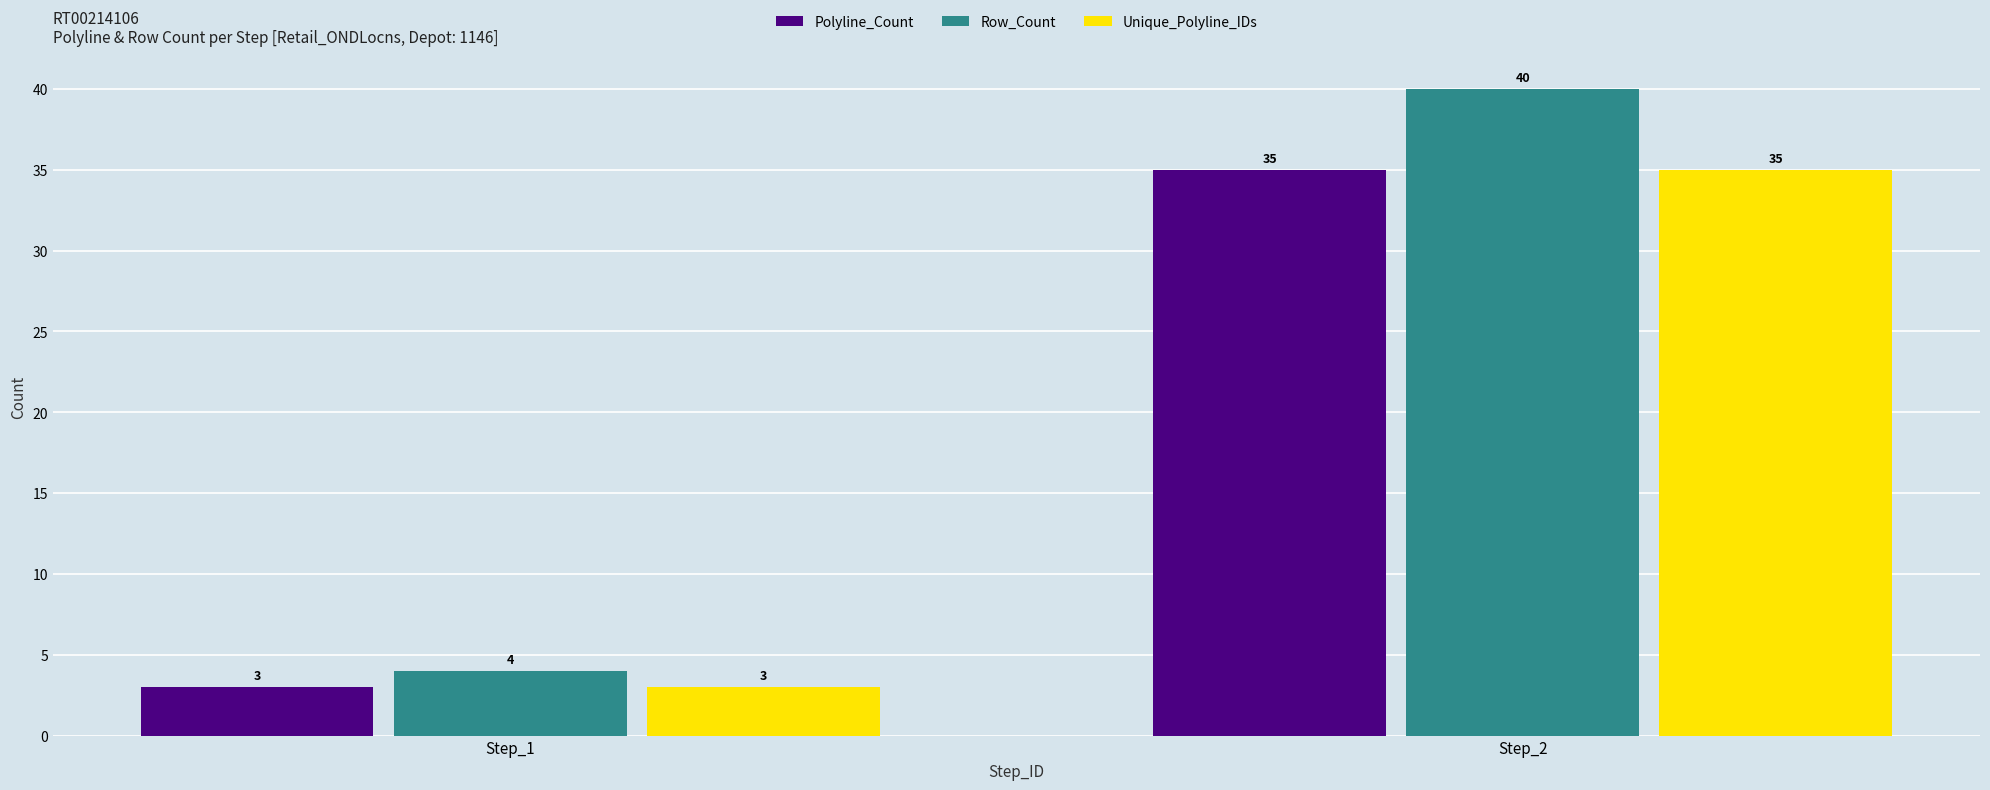

True or false: Row_Count has a value of 71 at Step_2.

False